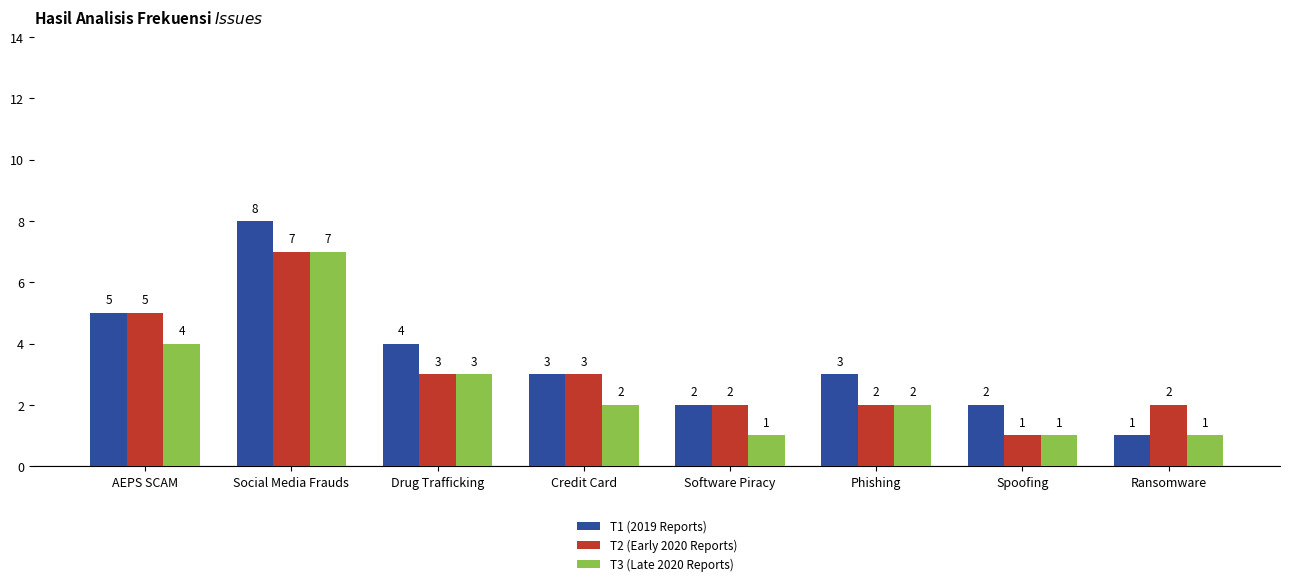

List the series in order of their overall mean, lowest first.

T3 (Late 2020 Reports), T2 (Early 2020 Reports), T1 (2019 Reports)